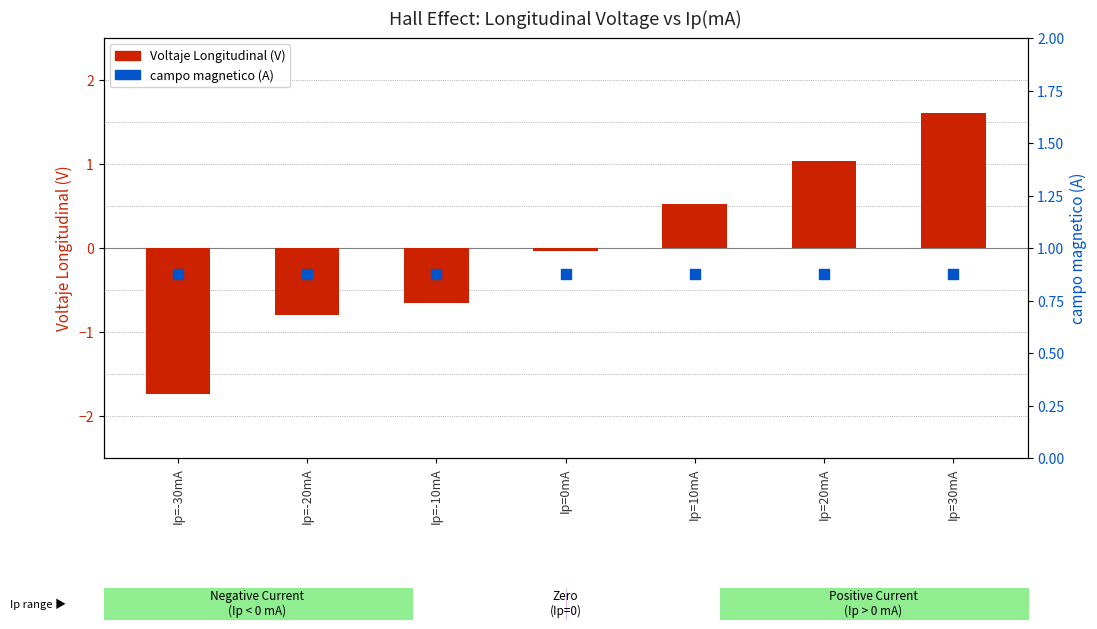

Which series has the largest total across all categories?

campo magnetico (A)